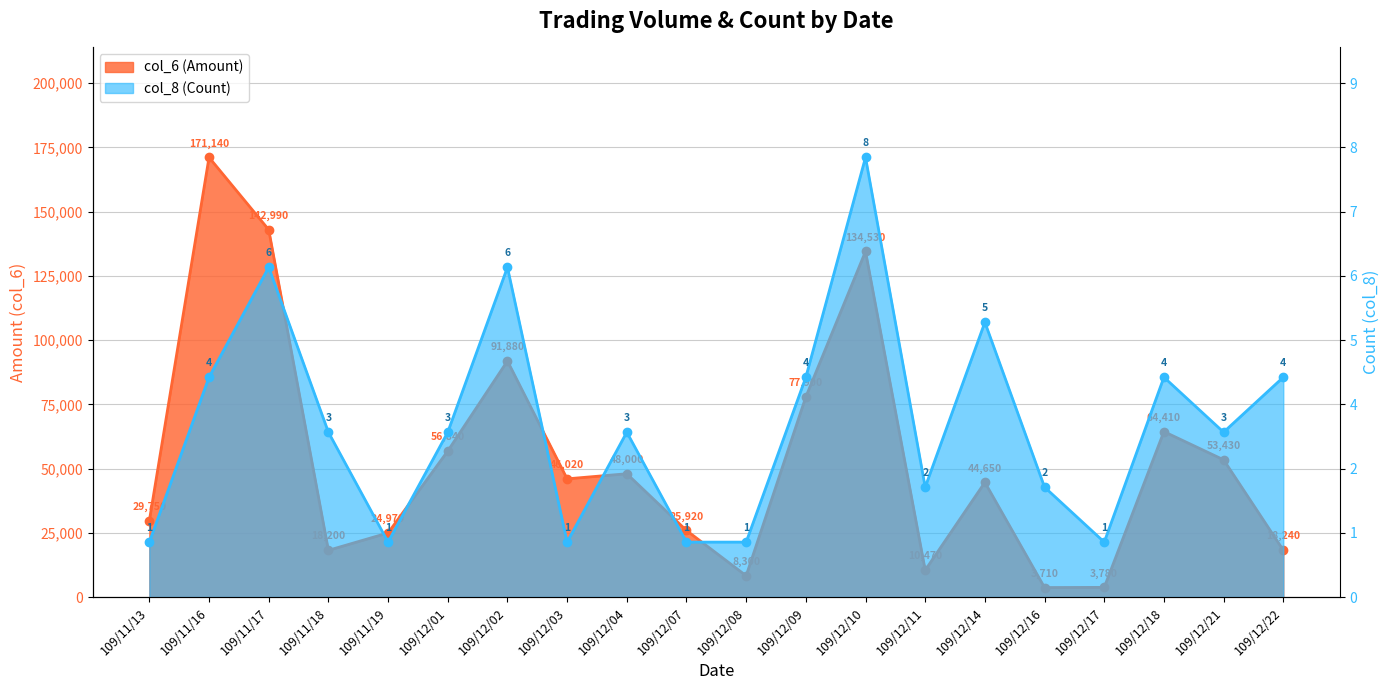

List the series in order of their peak value, highest first.

col_6 (Amount), col_8 (Count)